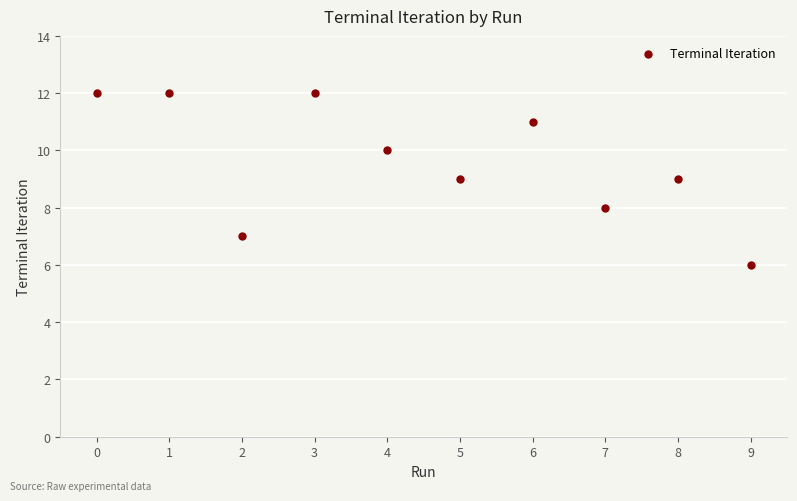

What is the range of Y values (max minus min)?

6